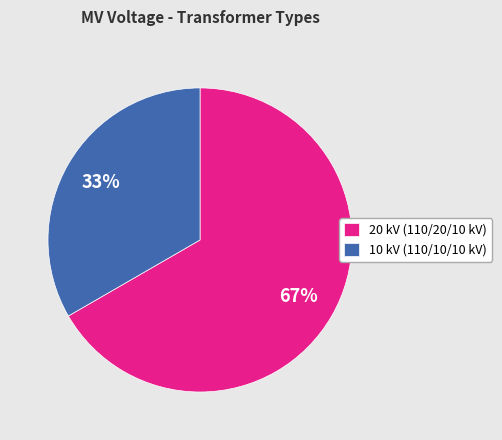

Count the number of slices in the pie.

2